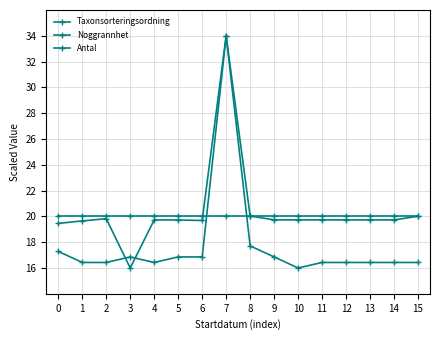

At which label does Taxonsorteringsordning reach its peak?

7